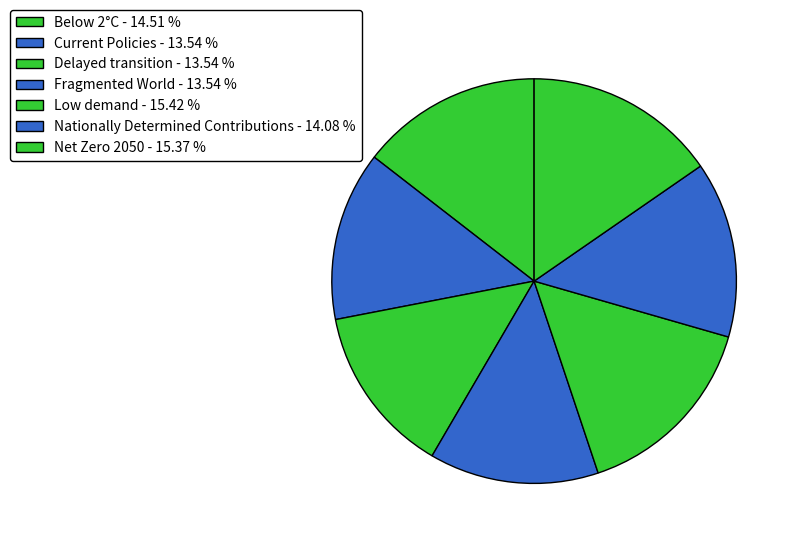

Combined, do Nationally Determined Contributions and Below 2°C account for over 50%?

No